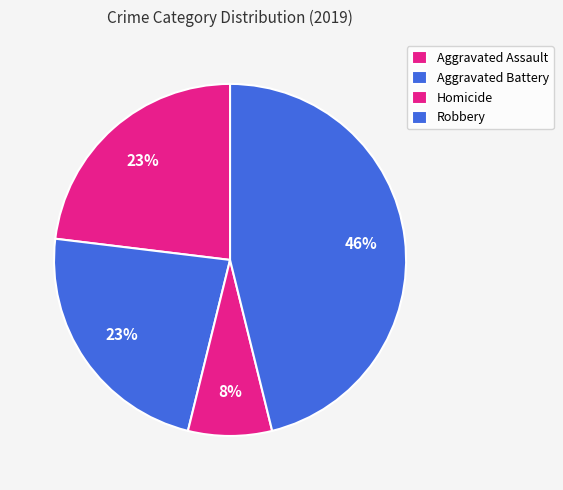

What portion of the pie excludes Robbery?

53.8%